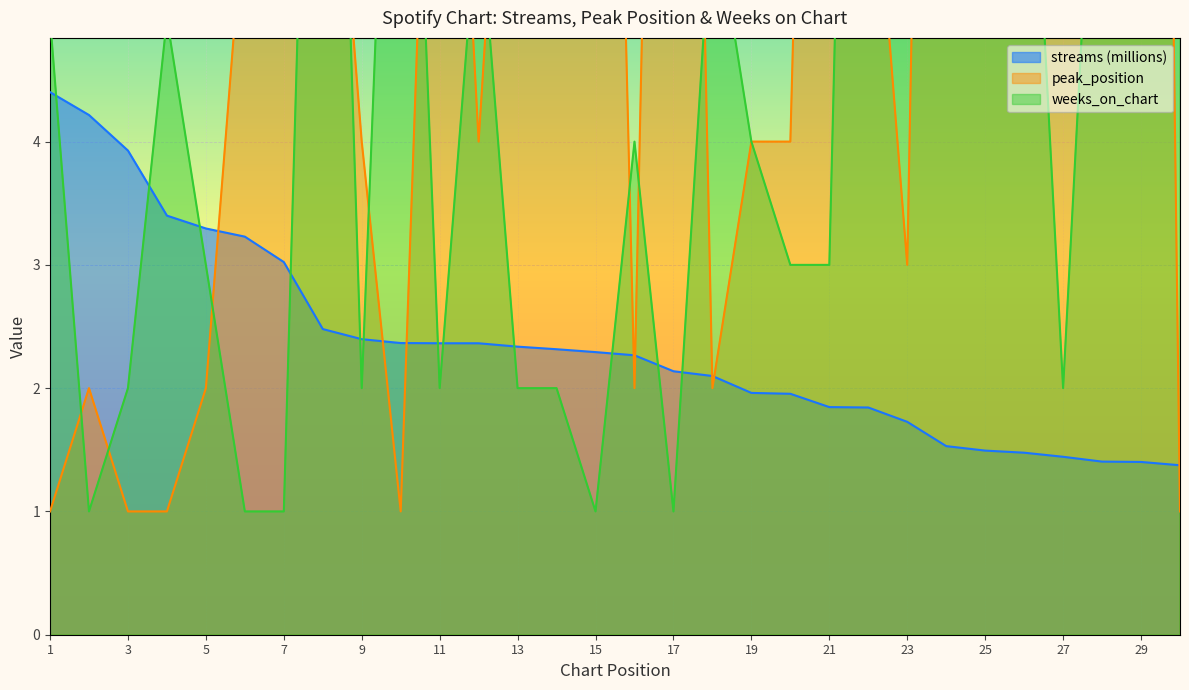

Where is weeks_on_chart nearest to the value 9?

10